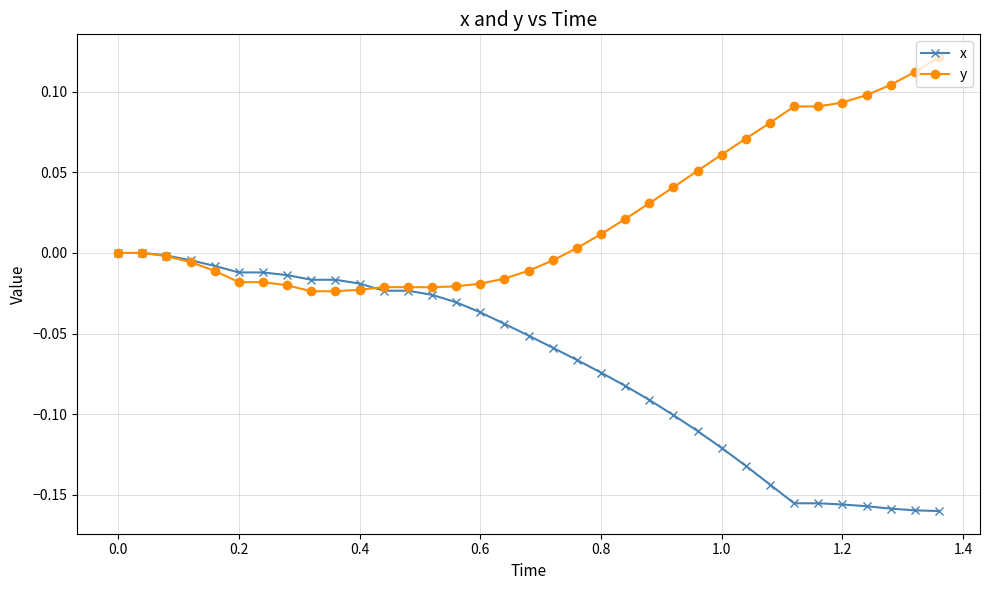

Which series has the largest total across all categories?

y